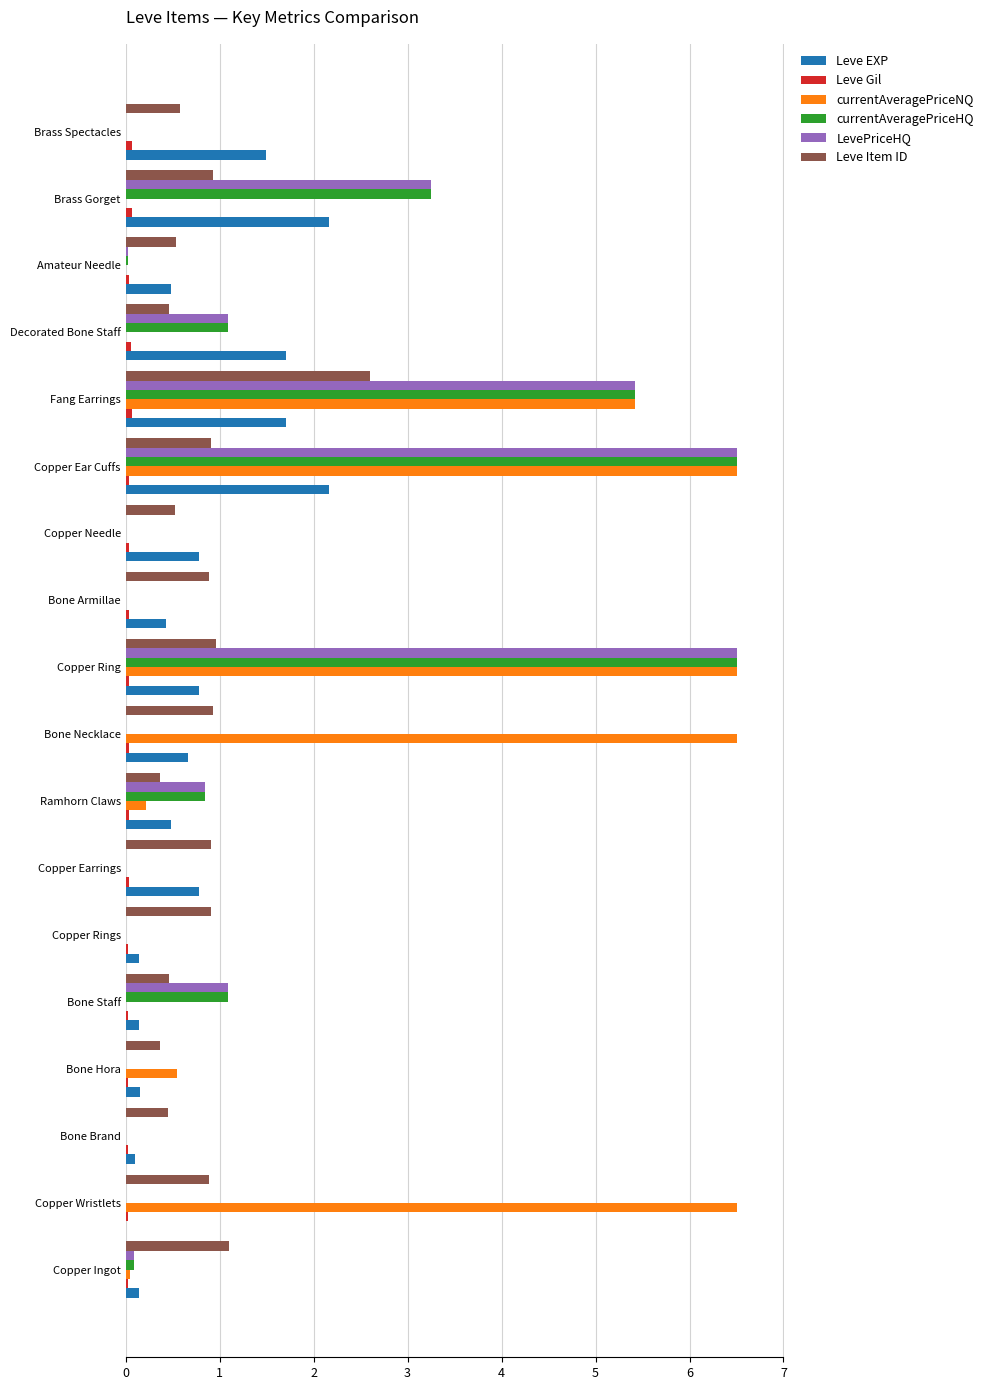

What is the highest value of the Leve EXP series?

2.2